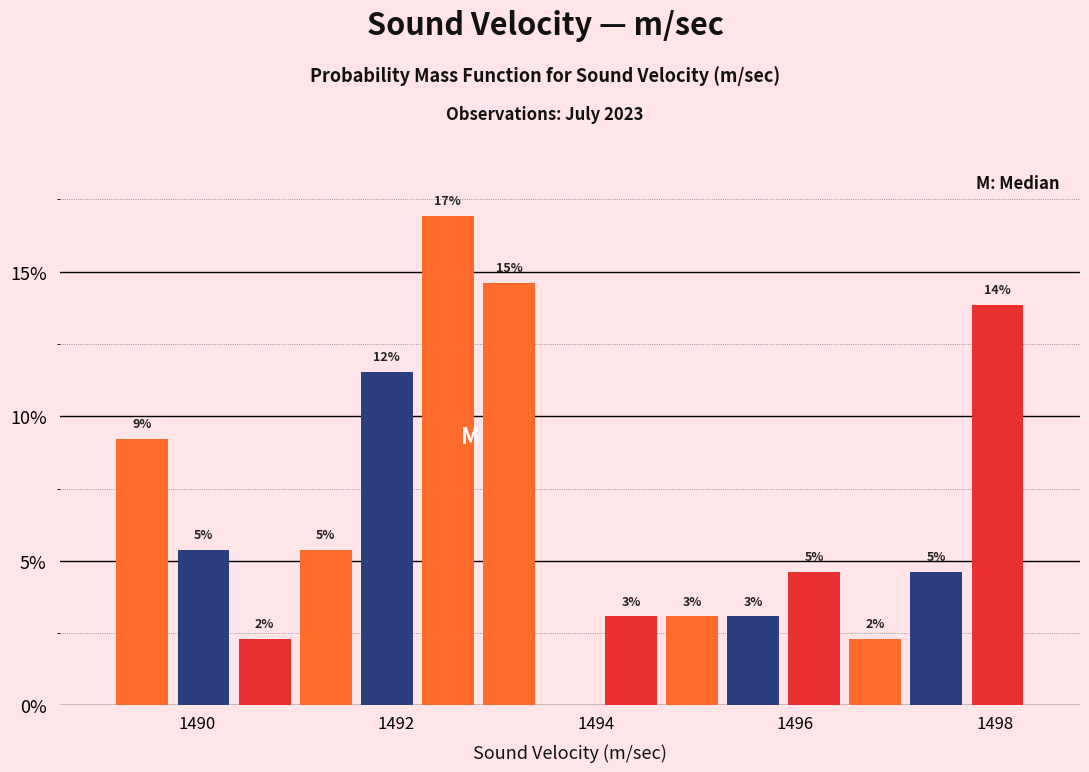

Read against the x-axis, roughly where is the centre of the tallest bar?

1492.6